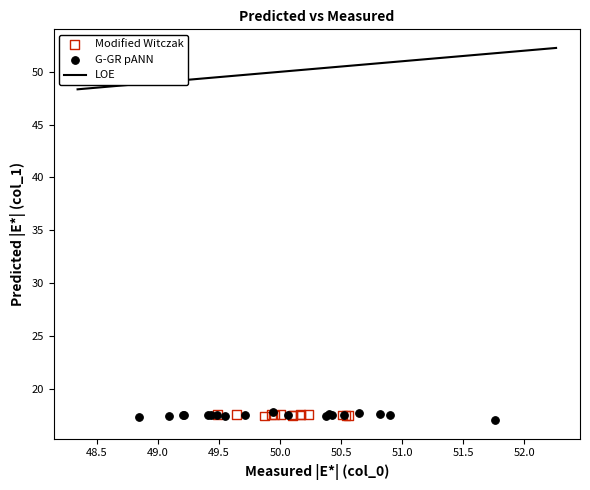

Which series reaches the minimum Y coordinate?

G-GR pANN